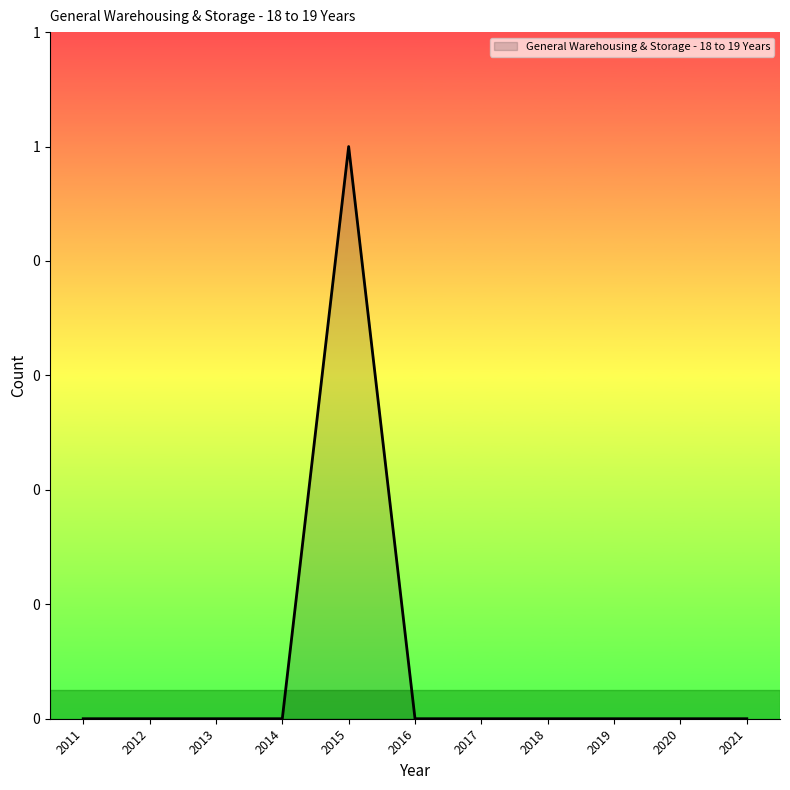

Does the chart have visible grid lines?

No